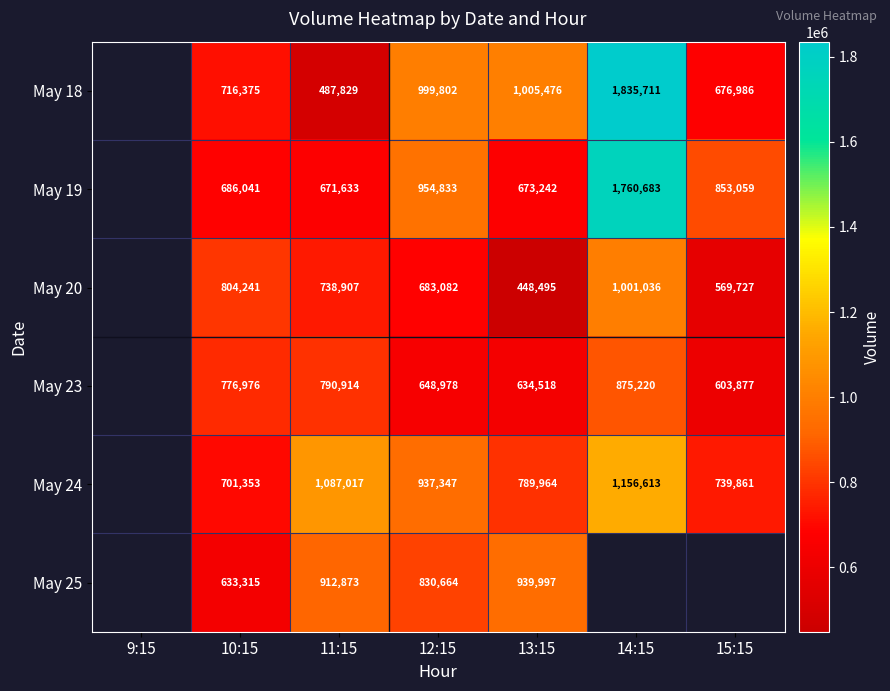

True or false: May 25 has a value of 912873 at 11:15.

True